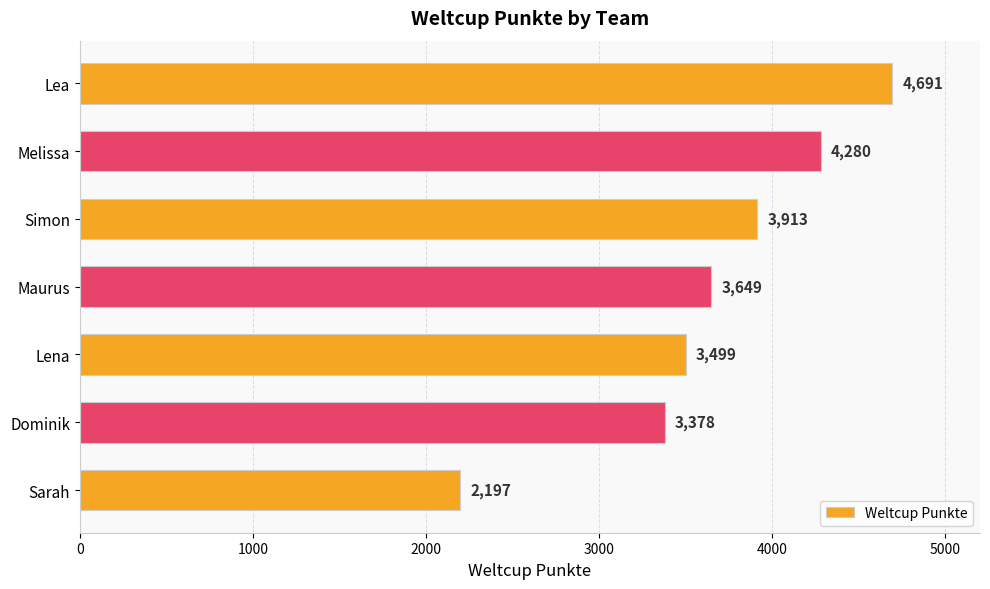

What is the minimum value shown in the chart?

2197